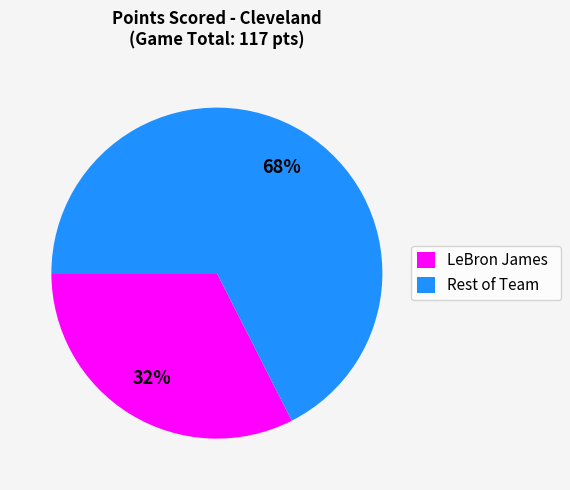

To the nearest percent, what percentage of the pie is LeBron James?

32%